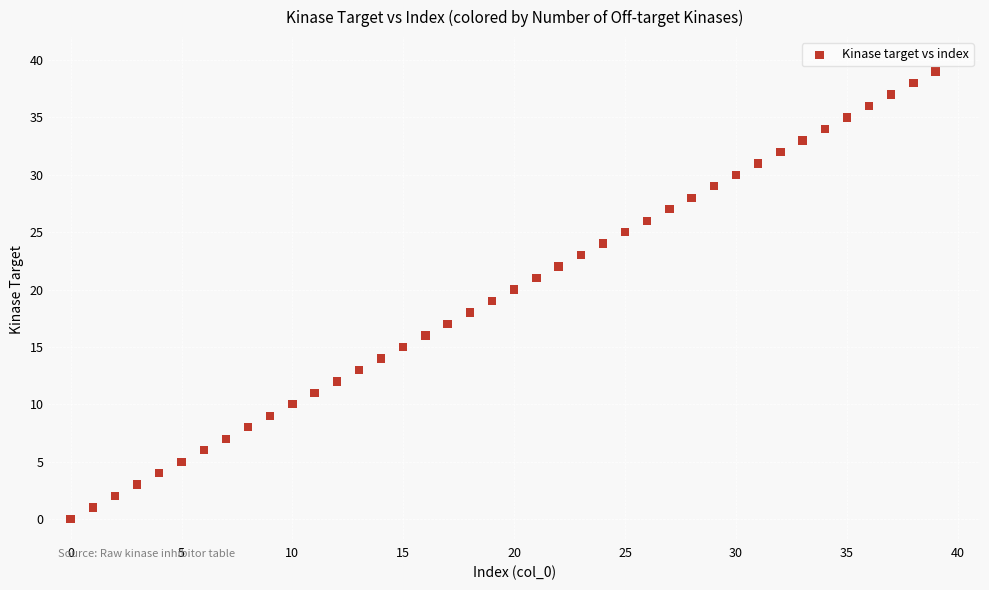

What is the range of Y values (max minus min)?

39